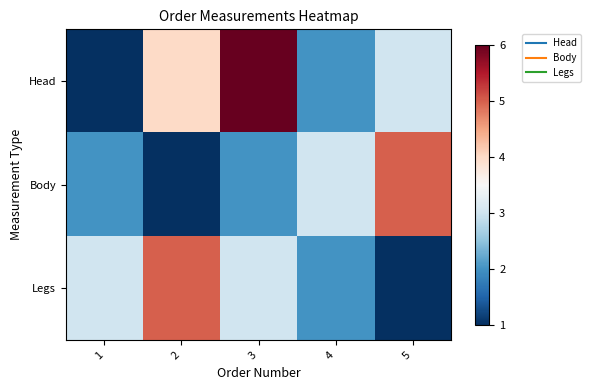

What is the spread (max minus min) of values at 2?

4